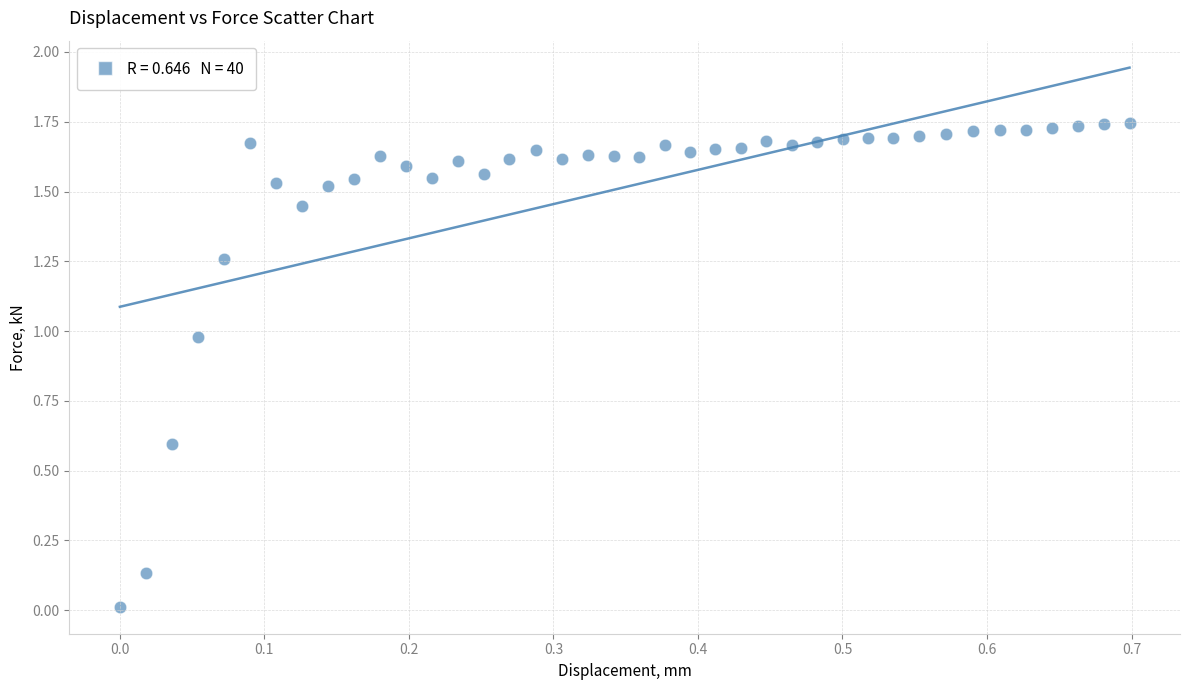

What is the range of X values (max minus min)?

0.7